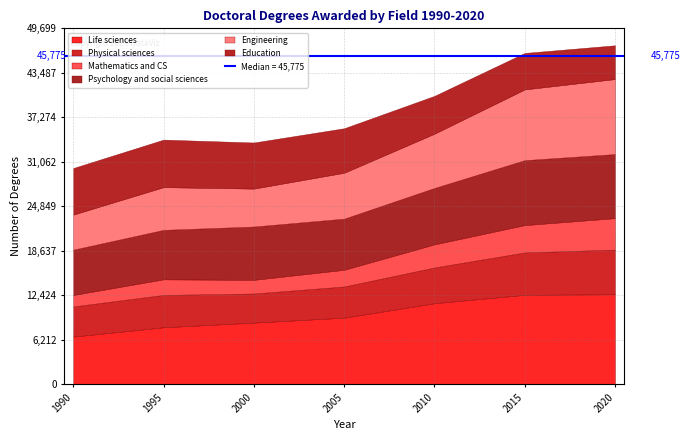

What is the value of the Life sciences point at the 7th from the left?

12560